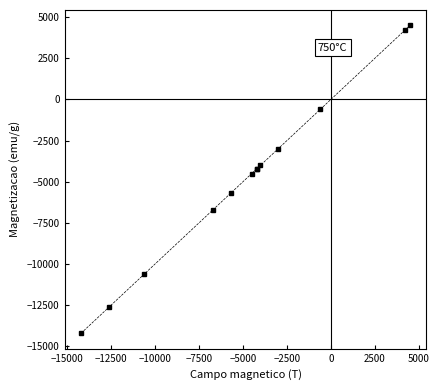

How many series are shown in this chart?

1